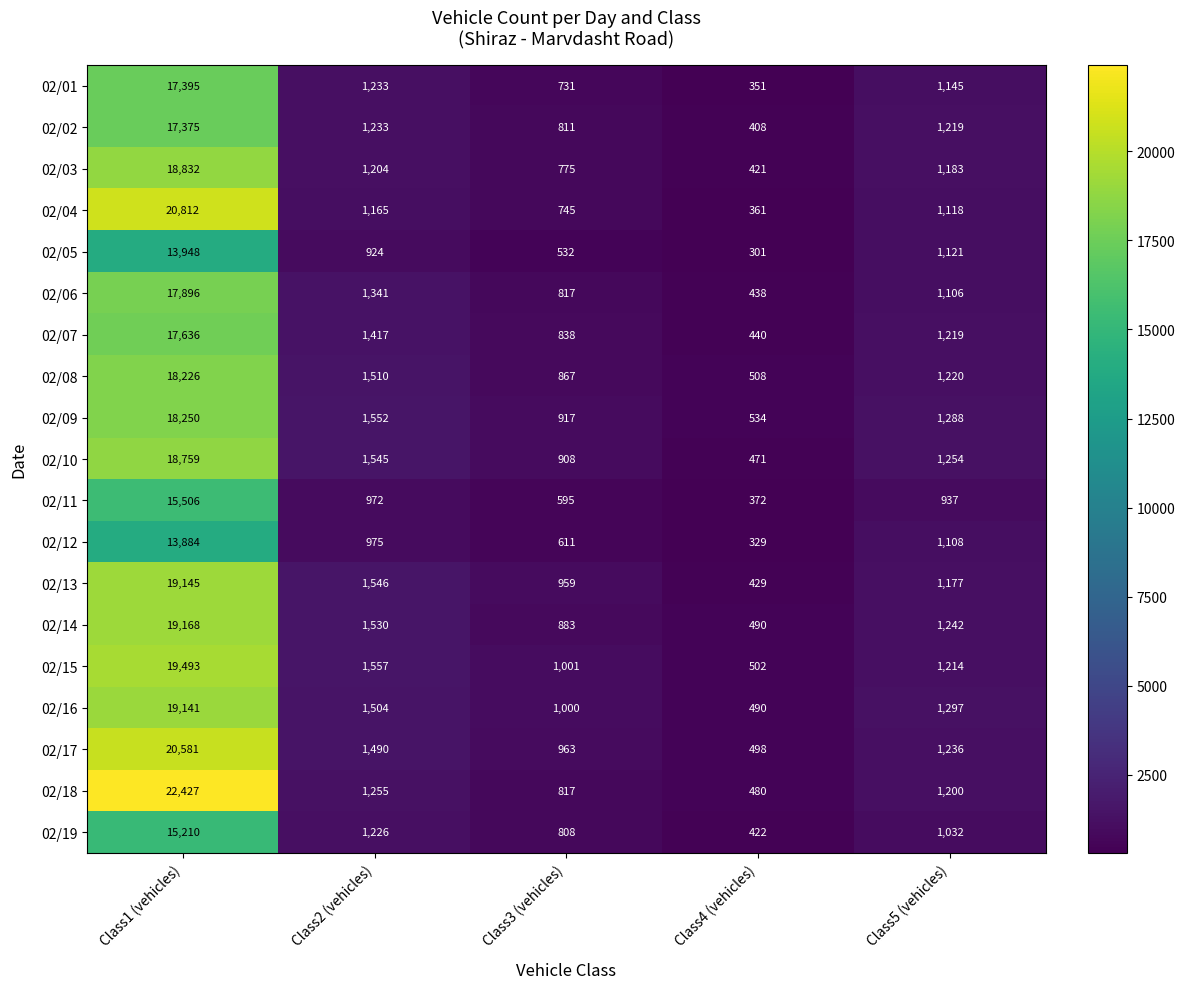

Which category has the lowest value in the 02/18 series?

Class4 (vehicles)